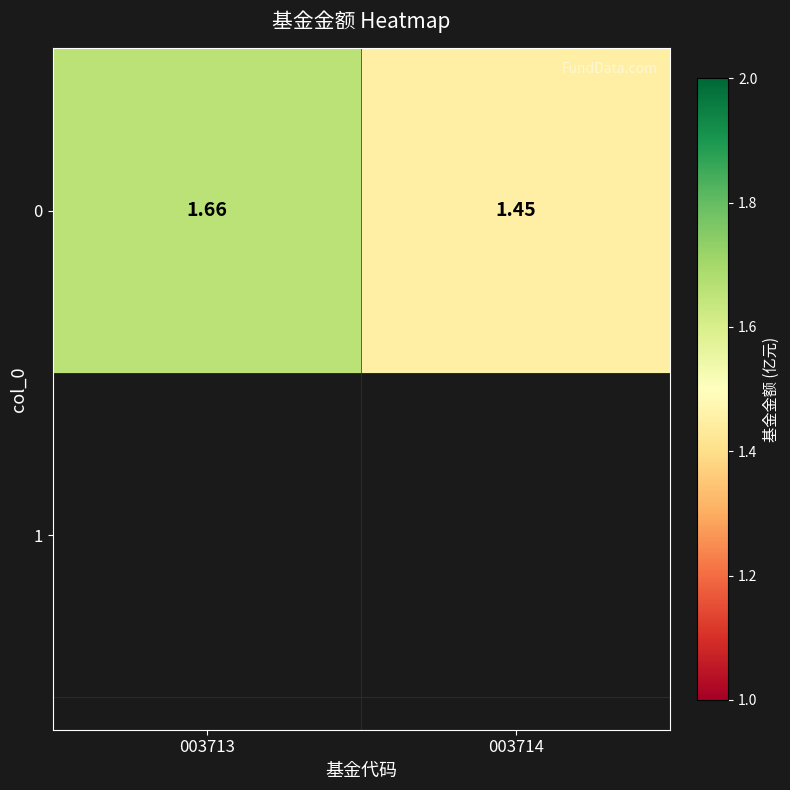

How many values are between 1 and 2?

2